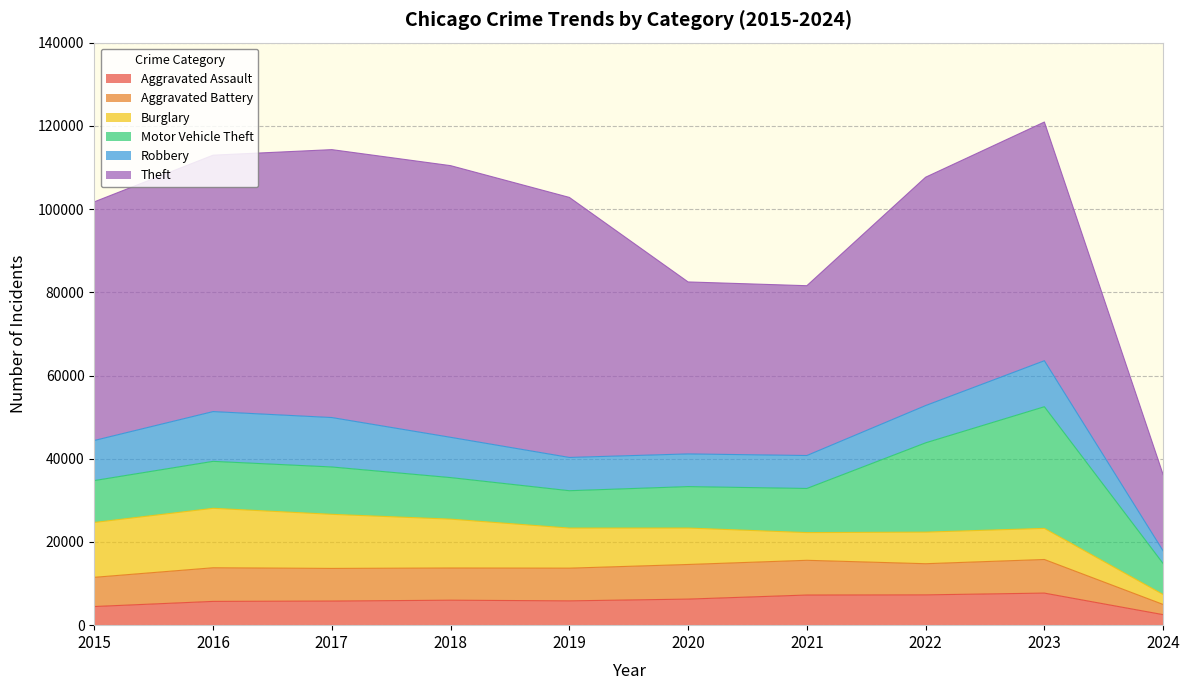

How many data points in Theft are less than 57365?

5